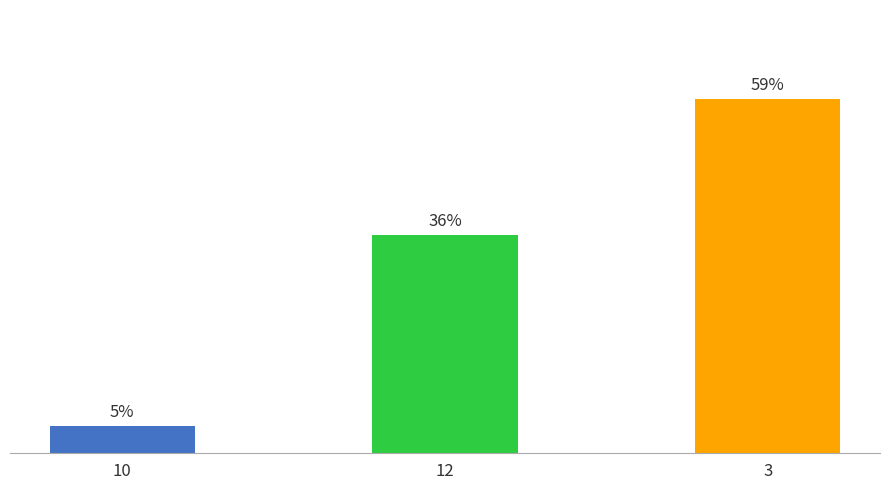

What is the maximum value shown in the chart?

59.1